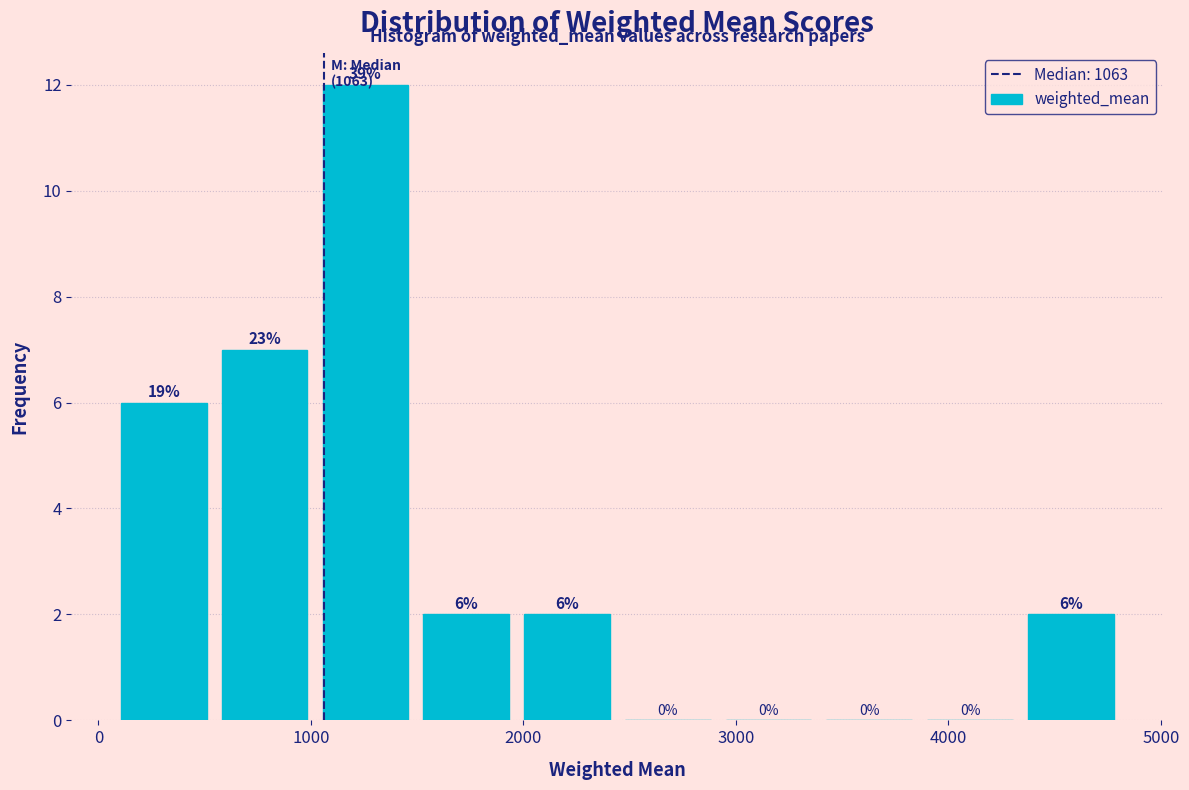

Over which range of the x-axis is the bar tallest?

1000 to 1500